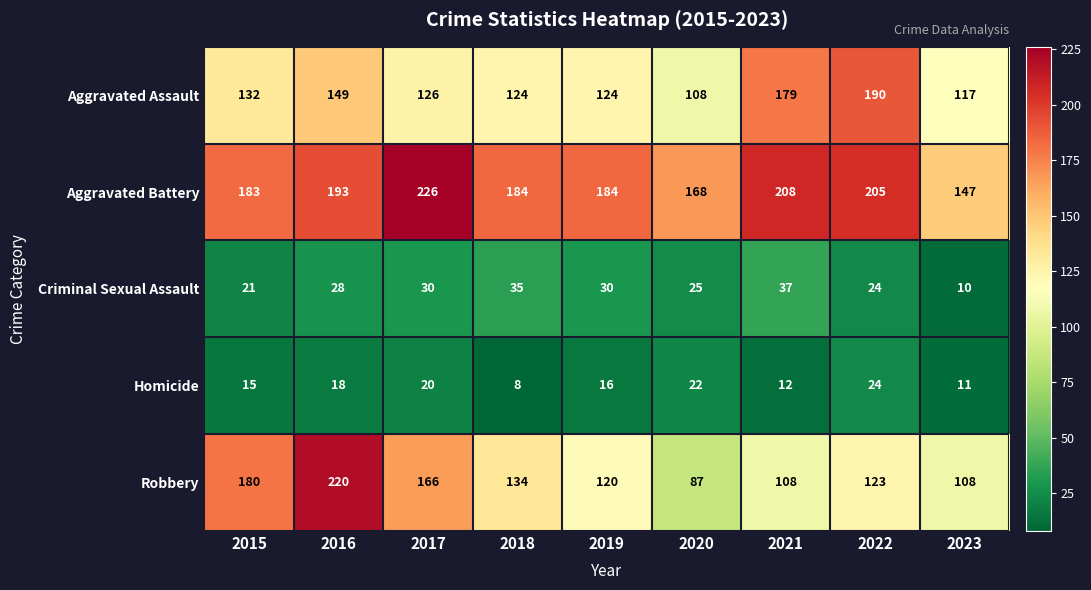

Which category has the lowest value in the Homicide series?

2018